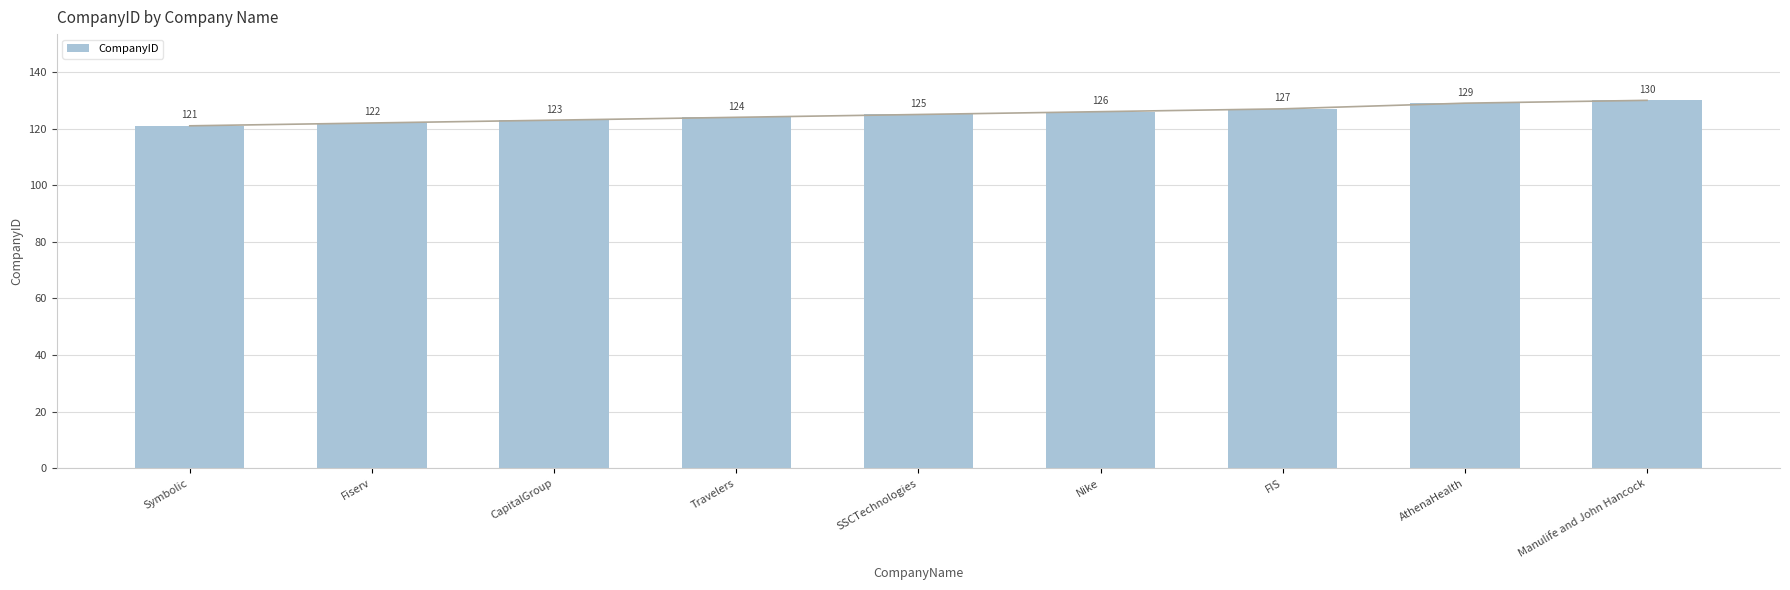

What is the sum of the values at CapitalGroup and SSCTechnologies?

248